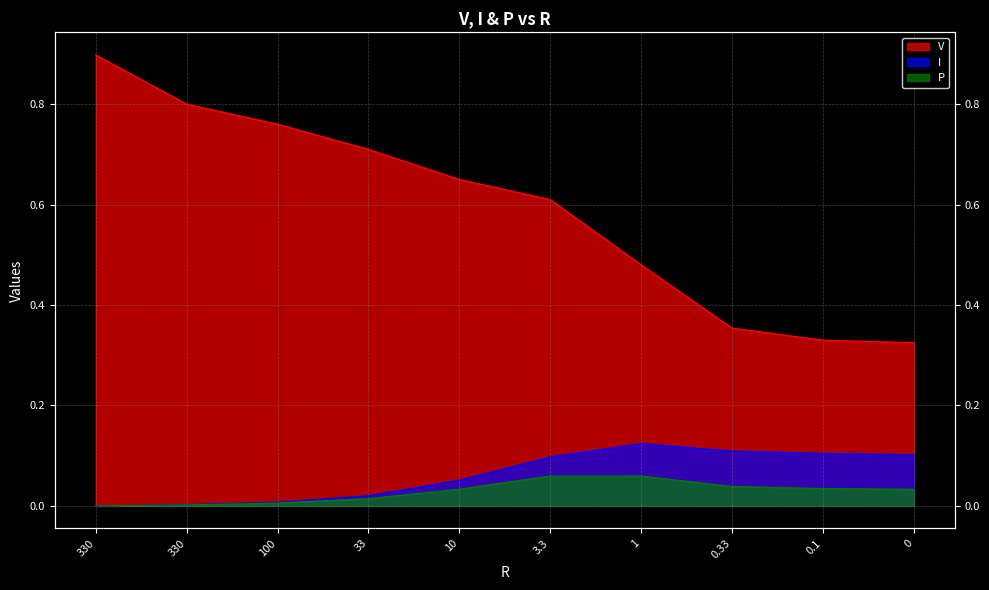

Reading left to right, list all the values displayed in this chart.

V: 330=0.9	330=0.8	100=0.8	33=0.7	10=0.7	3.3=0.6	1=0.5	0.33=0.4	0.1=0.3	0=0.3
I: 330=0.0	330=0.0	100=0.0	33=0.0	10=0.1	3.3=0.1	1=0.1	0.33=0.1	0.1=0.1	0=0.1
P: 330=0.0	330=0.0	100=0.0	33=0.0	10=0.0	3.3=0.1	1=0.1	0.33=0.0	0.1=0.0	0=0.0